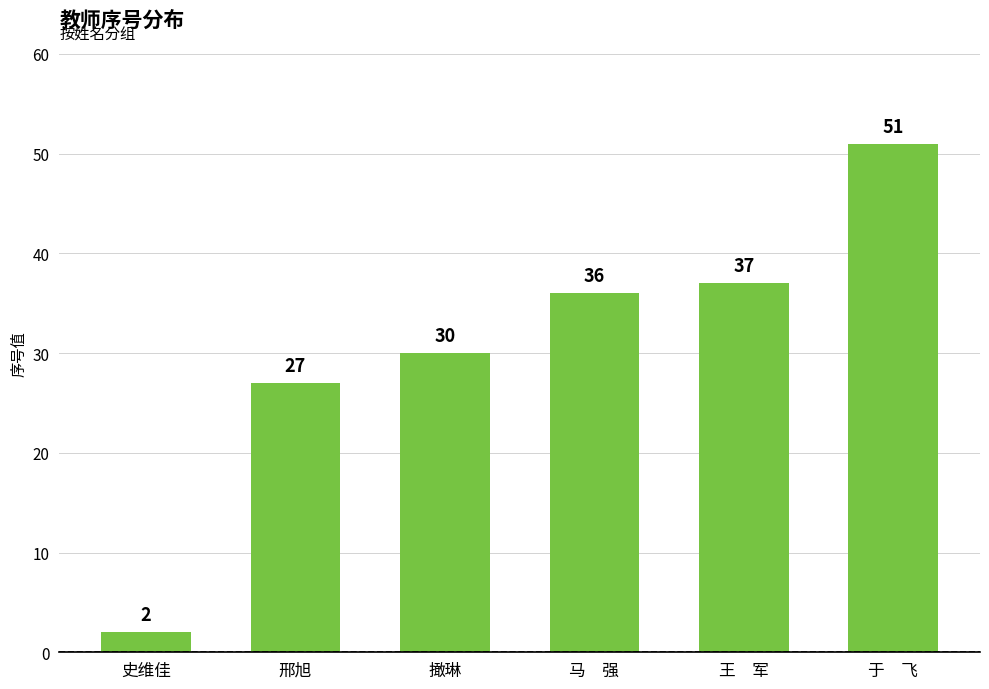

Reading right to left, transcribe all the data shown in this chart.

于　飞=51	王　军=37	马　强=36	撖琳=30	邢旭=27	史维佳=2